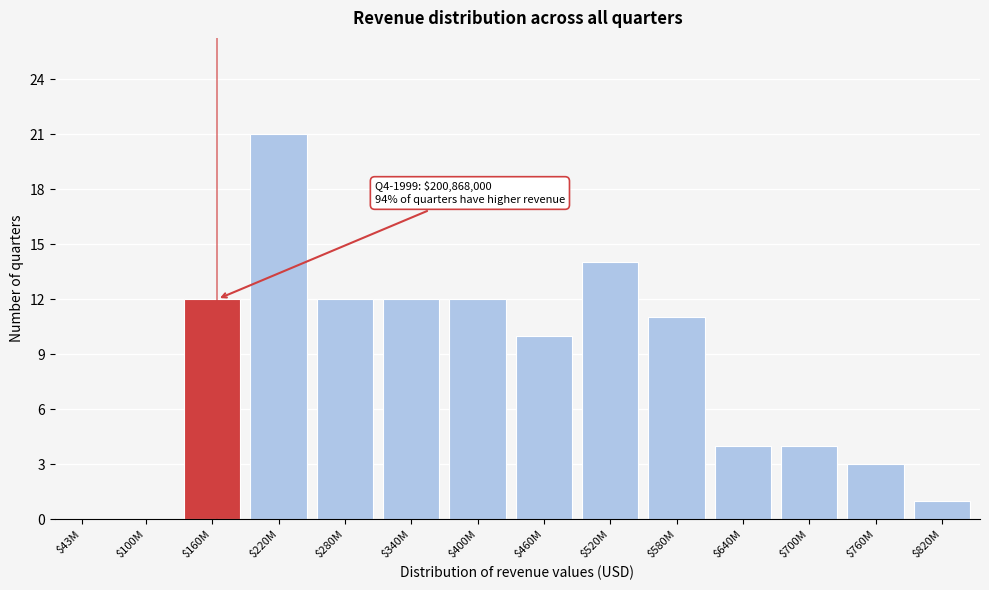

The value at $520M is 21. True or false?

False